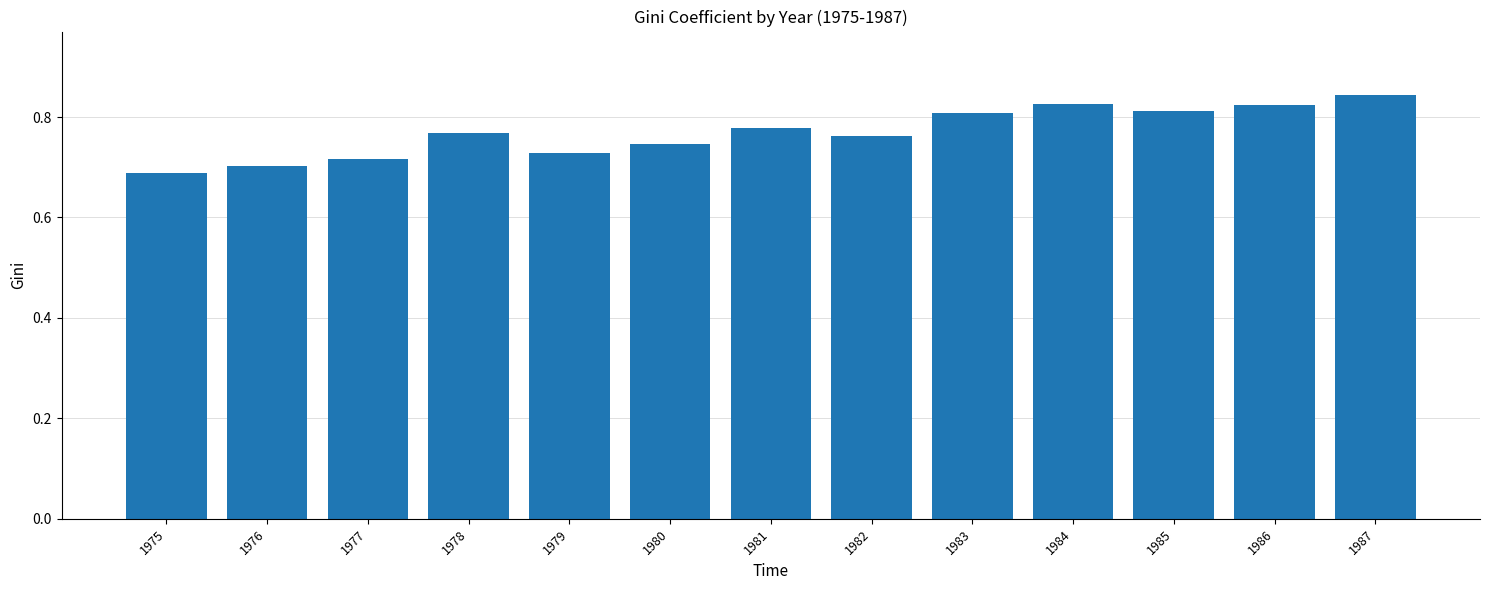

Count the values in the range 0 to 1.

13